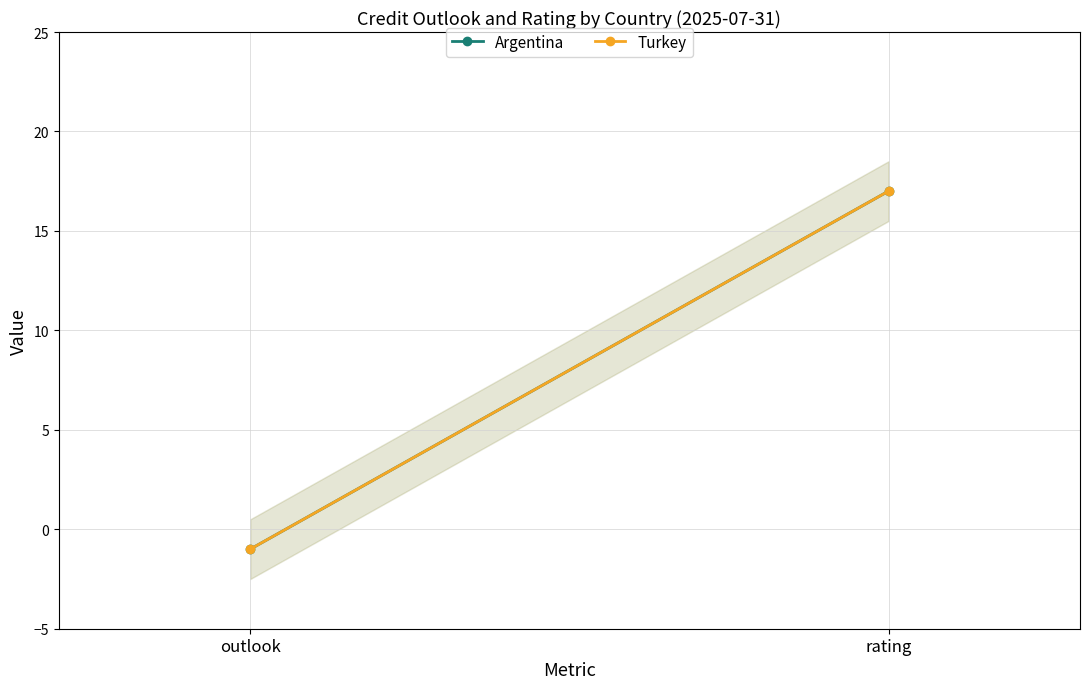

How many values in Turkey are below zero?

1